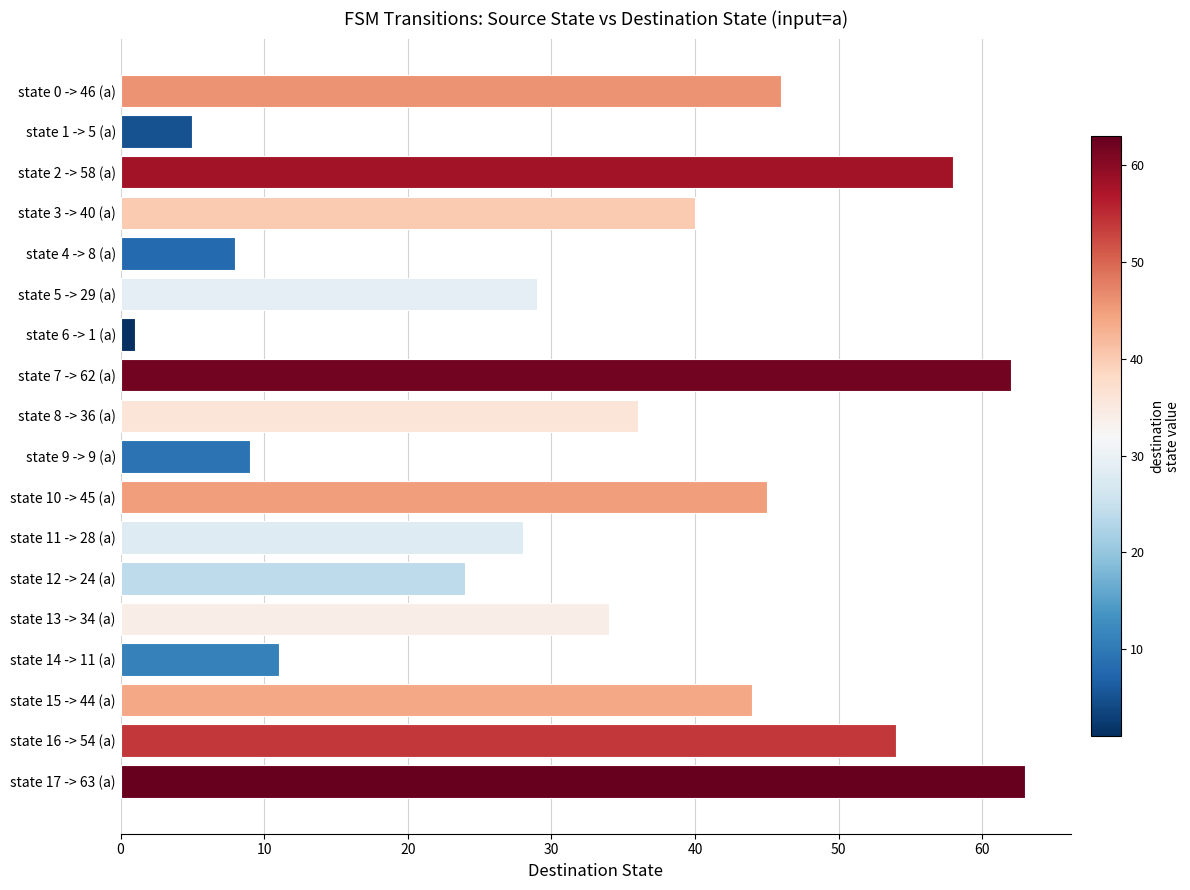

What is the difference between the maximum and minimum values?

62